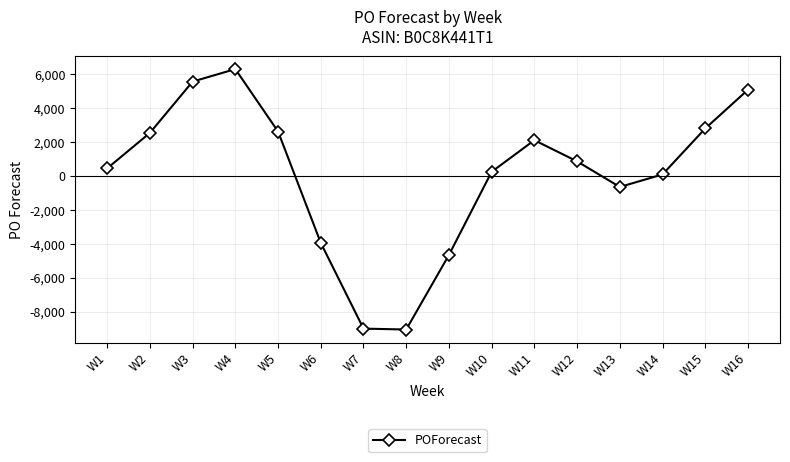

The value at W4 is 1291. True or false?

False